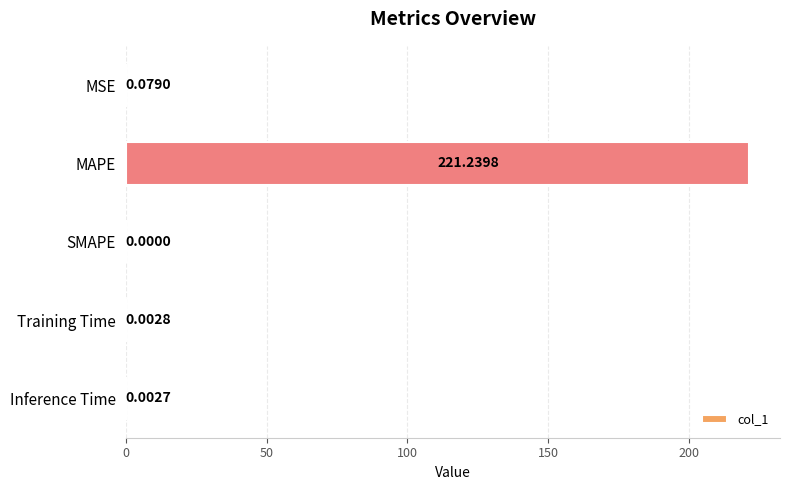

At which category does the chart reach its peak across all series?

MAPE